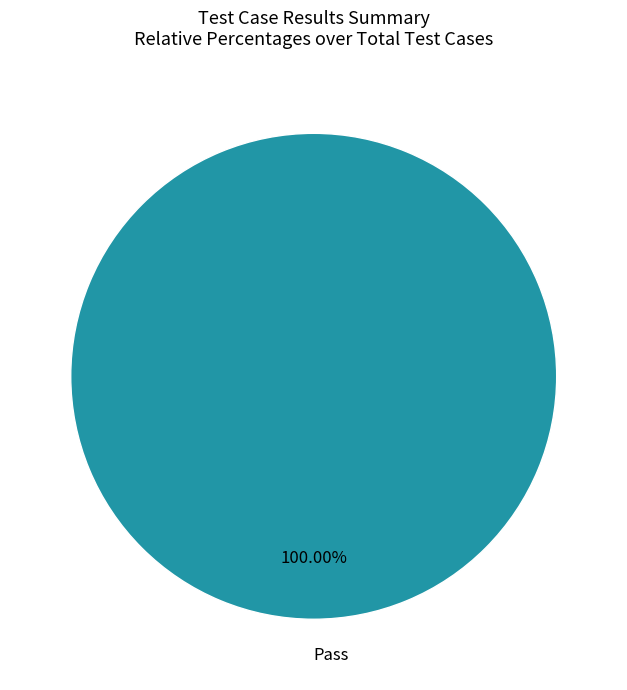

Rank the categories by value from highest to lowest.

Pass